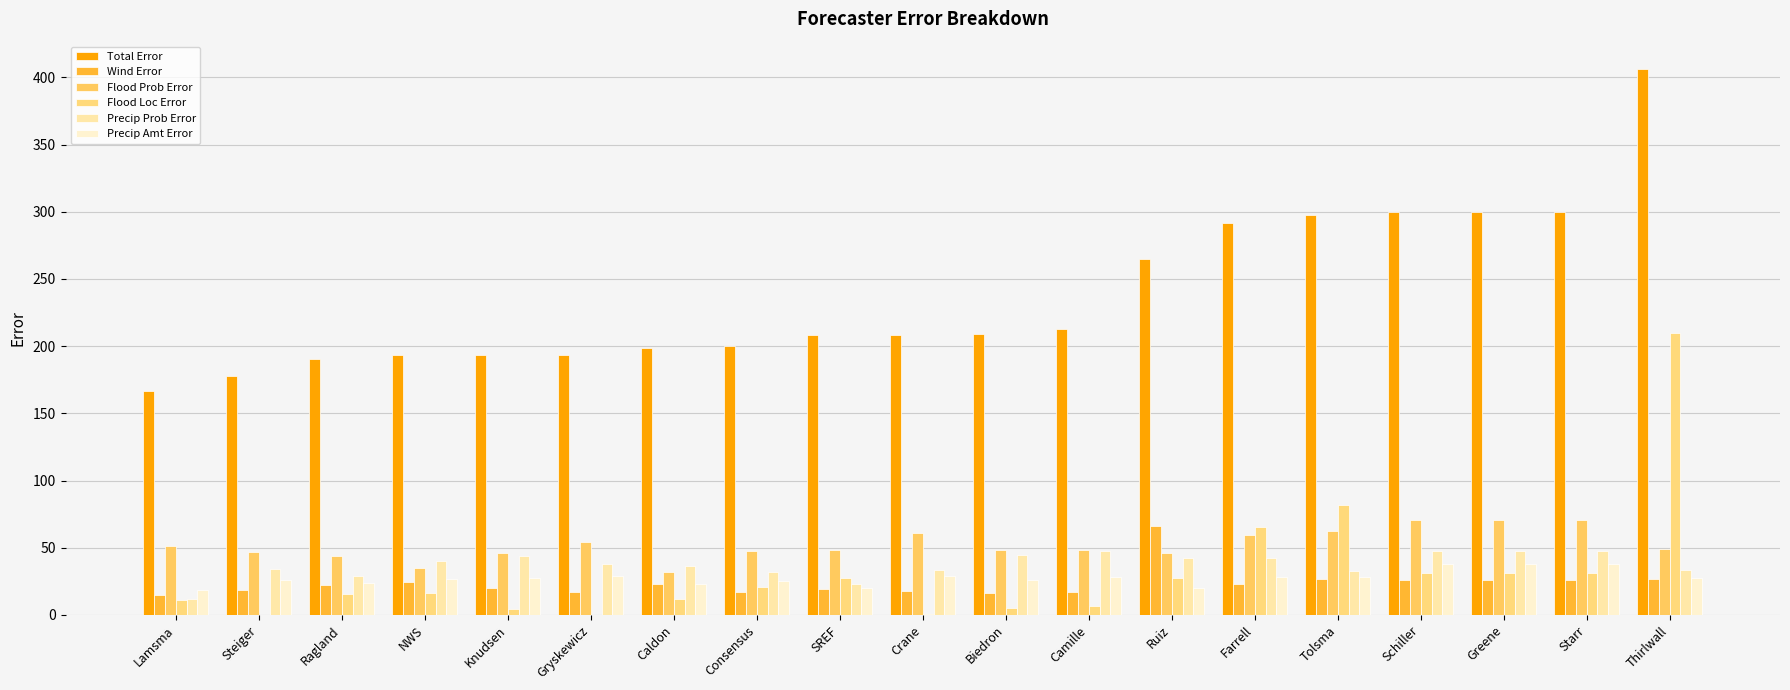

Are the bars horizontal?

No